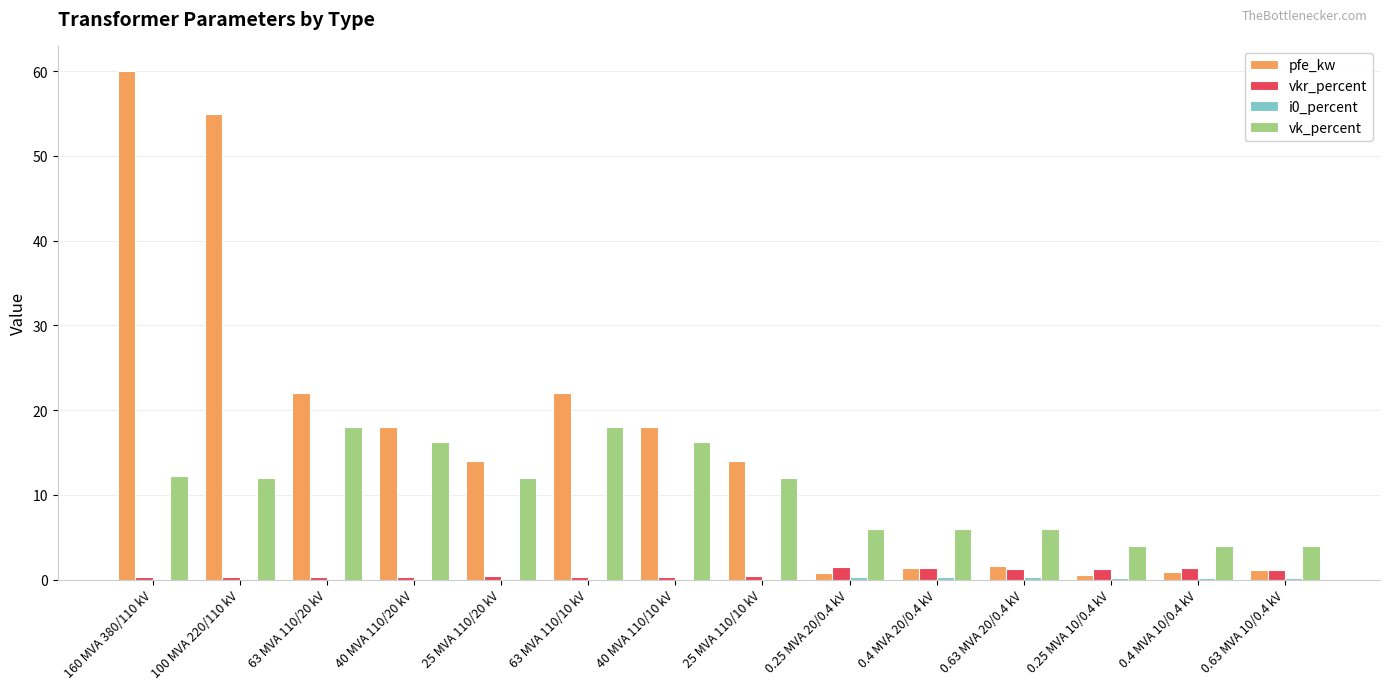

How many series are shown in this chart?

4